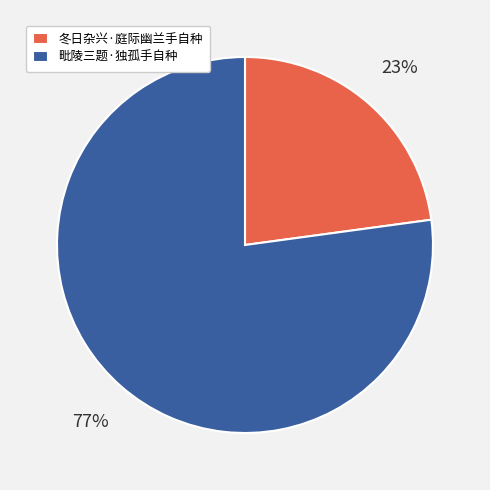

True or false: 冬日杂兴·庭际幽兰手自种 accounts for 23% of the total.

True